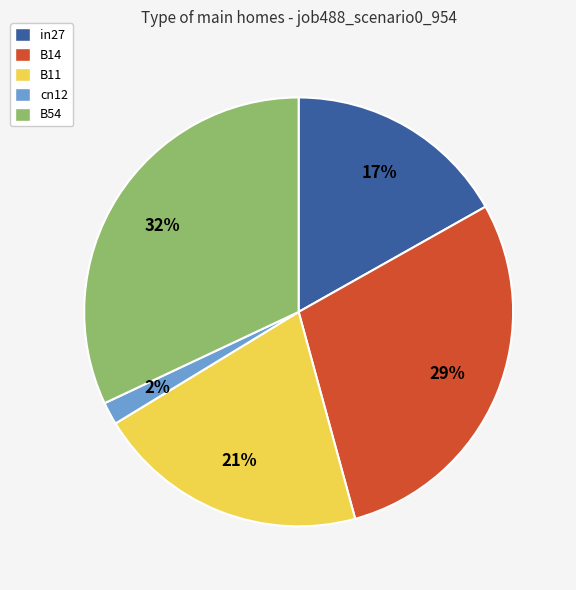

The B14 slice represents 29% of the pie. True or false?

True